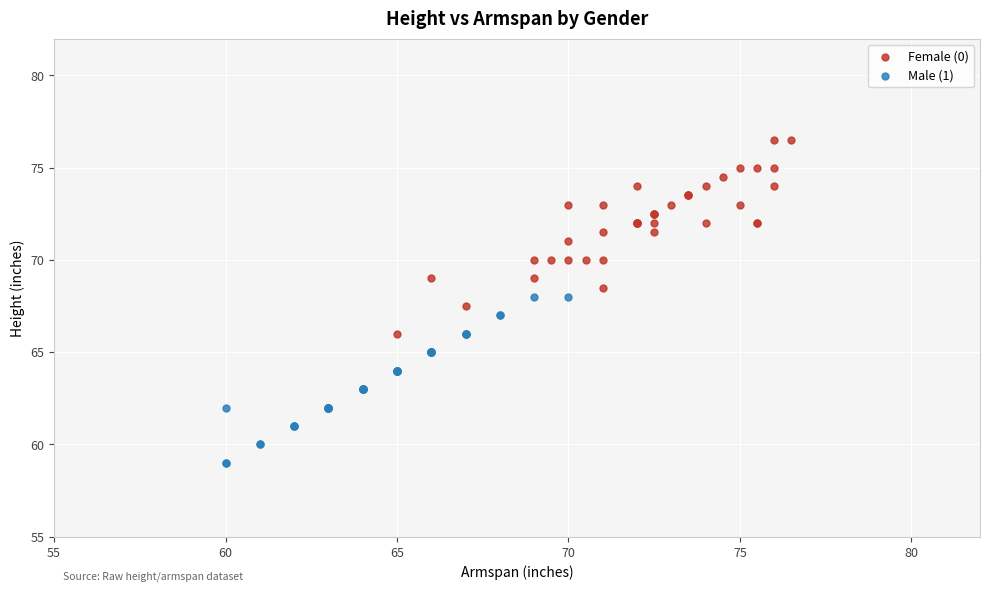

Which series reaches the maximum Y coordinate?

Female (0)